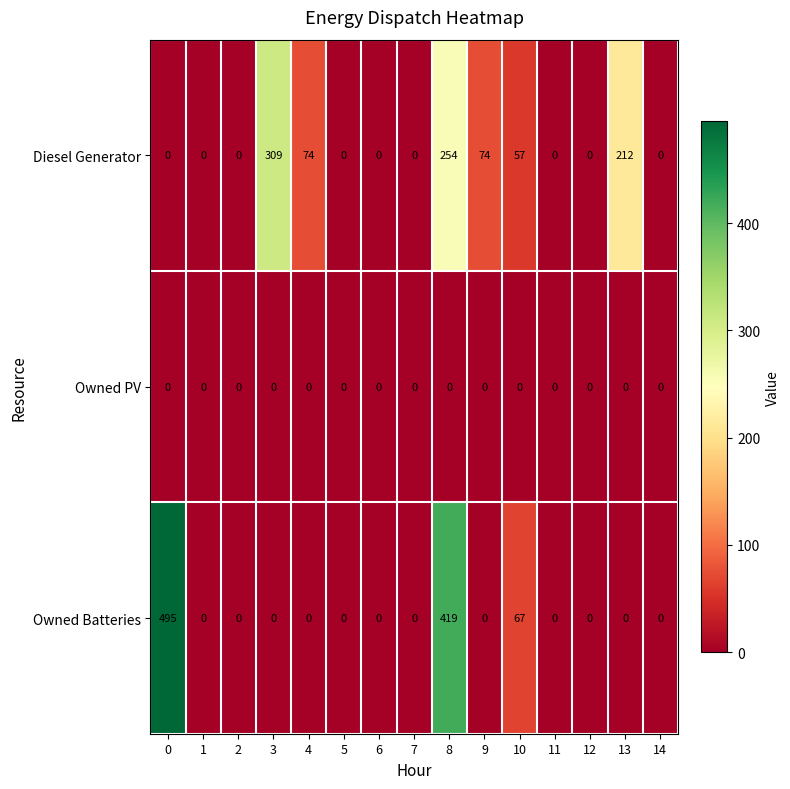

Rank the series by their maximum value, from lowest to highest.

Owned PV, Diesel Generator, Owned Batteries